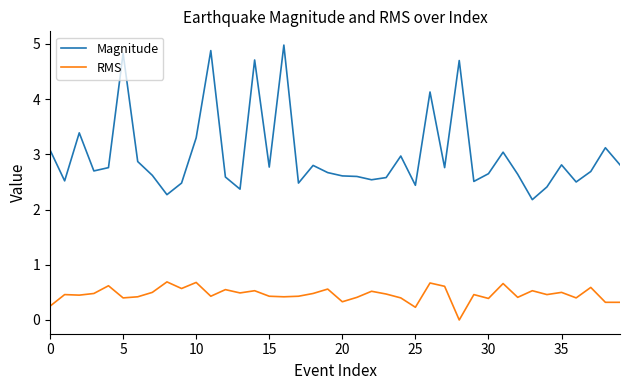

Which series has the largest total across all categories?

Magnitude